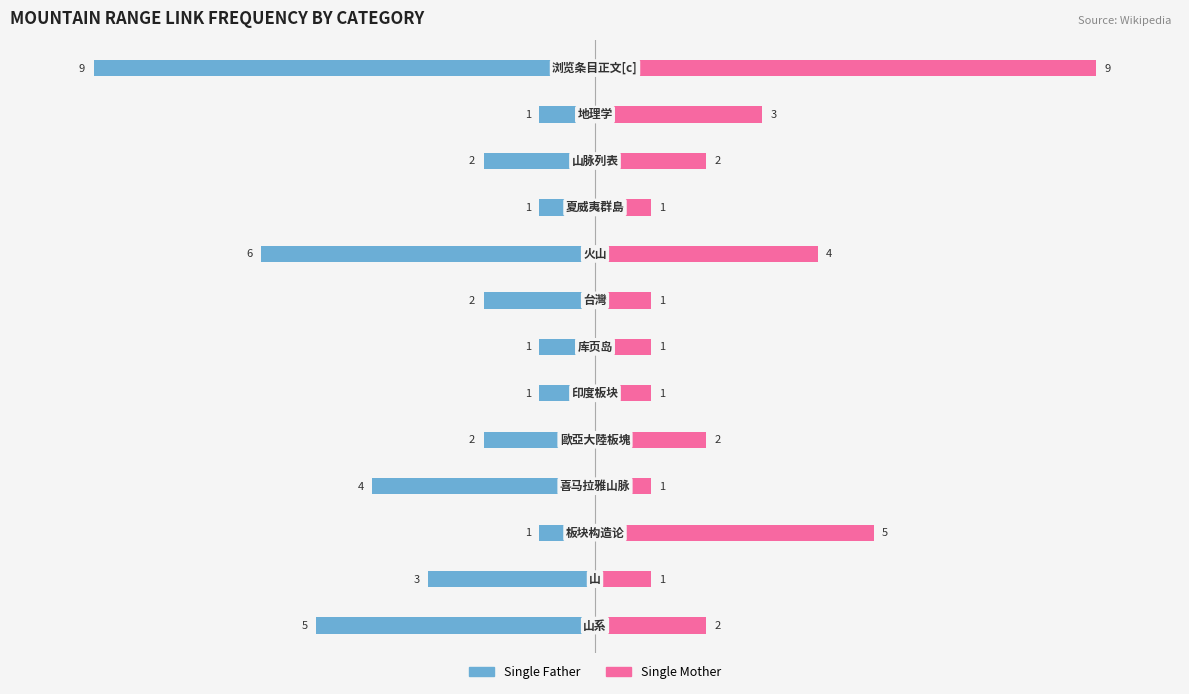

Where does the Single Father series first go above -2?

2